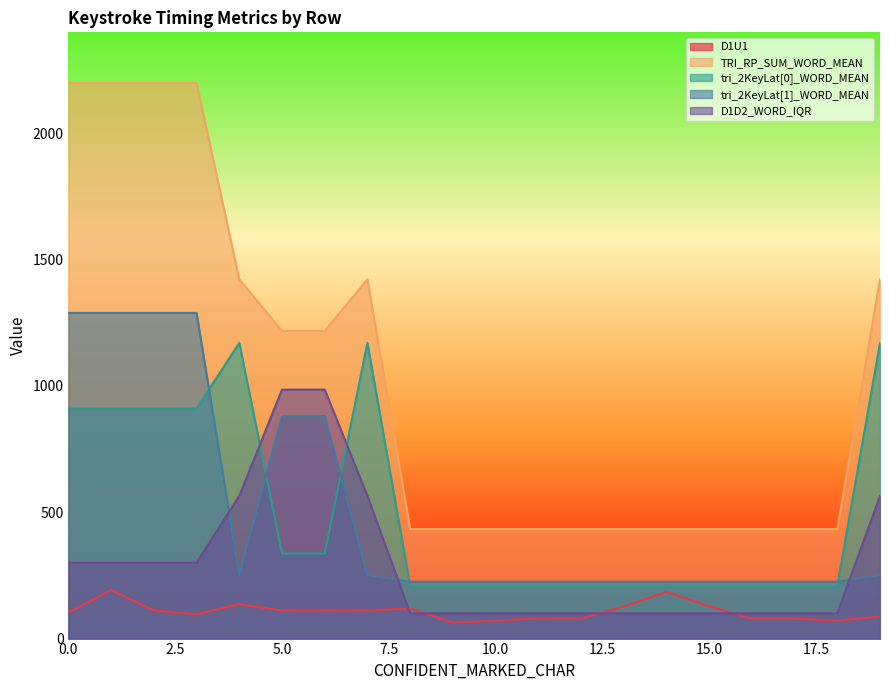

Which has a higher value, 9 or 13?

13